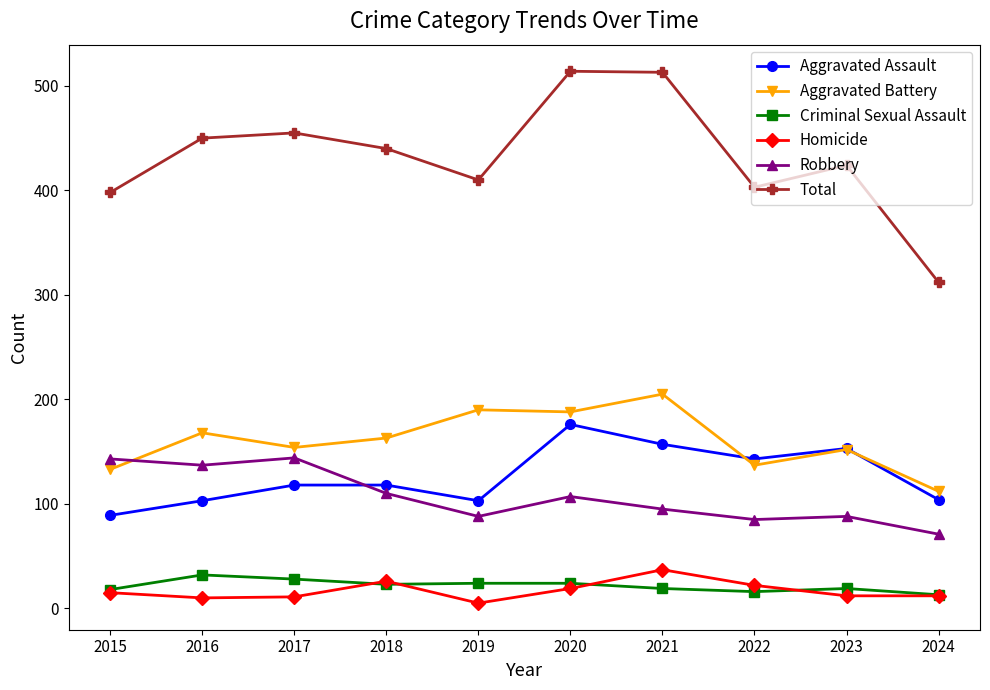

True or false: Aggravated Battery has more than 0 points higher than both neighbors.

True